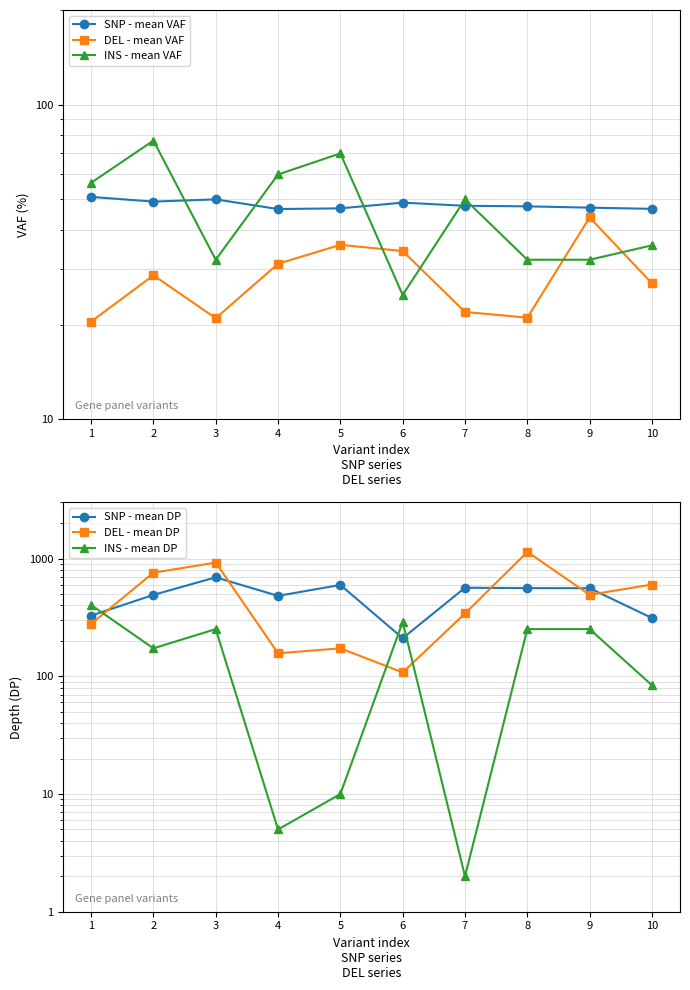

What is the sum of the DEL - mean DP values at 1 and 8?

1420.0